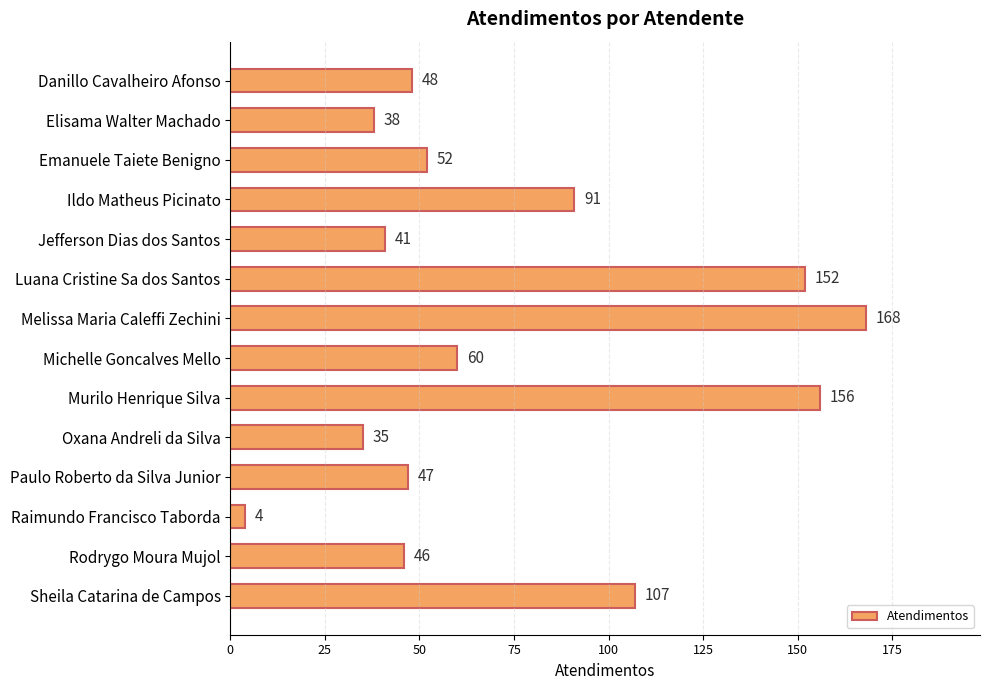

Reading top to bottom, what are all the values shown in this chart?

48	38	52	91	41	152	168	60	156	35	47	4	46	107